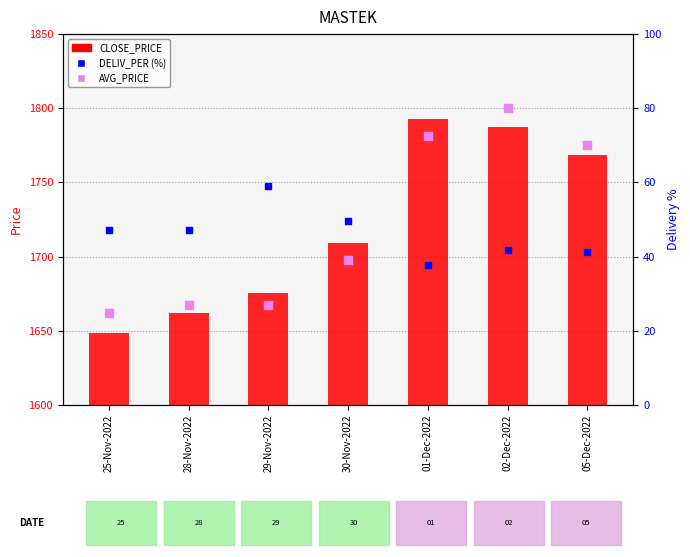

Is the value of AVG_PRICE at 30-Nov-2022 greater than the value of DELIV_PER (%) at 01-Dec-2022?

Yes